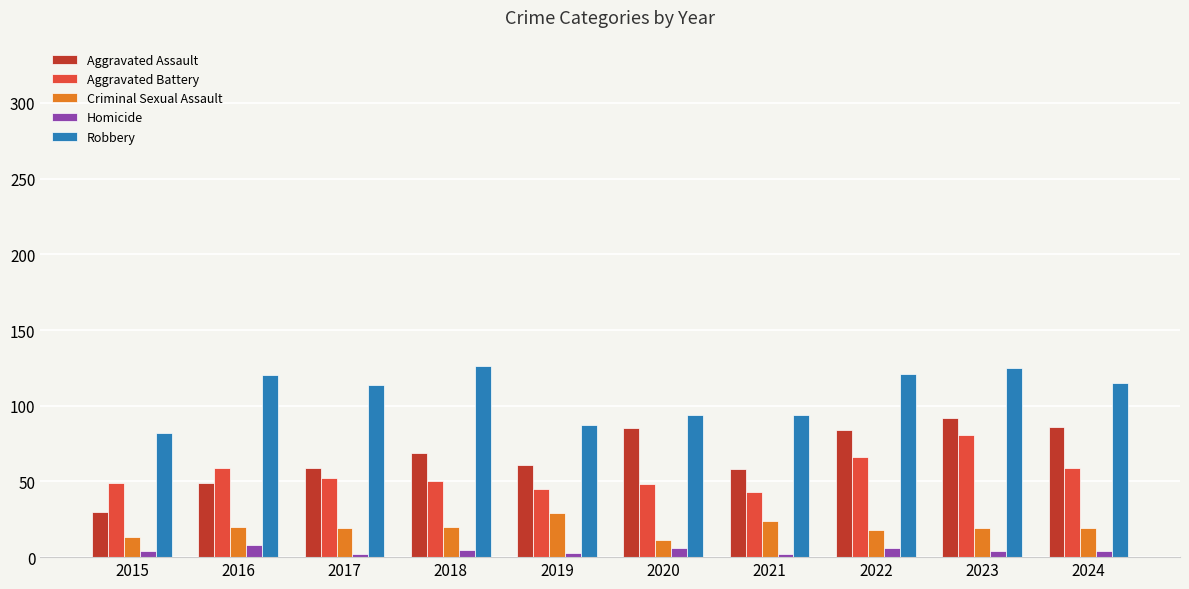

The value of Robbery at 2022 is 40. True or false?

False